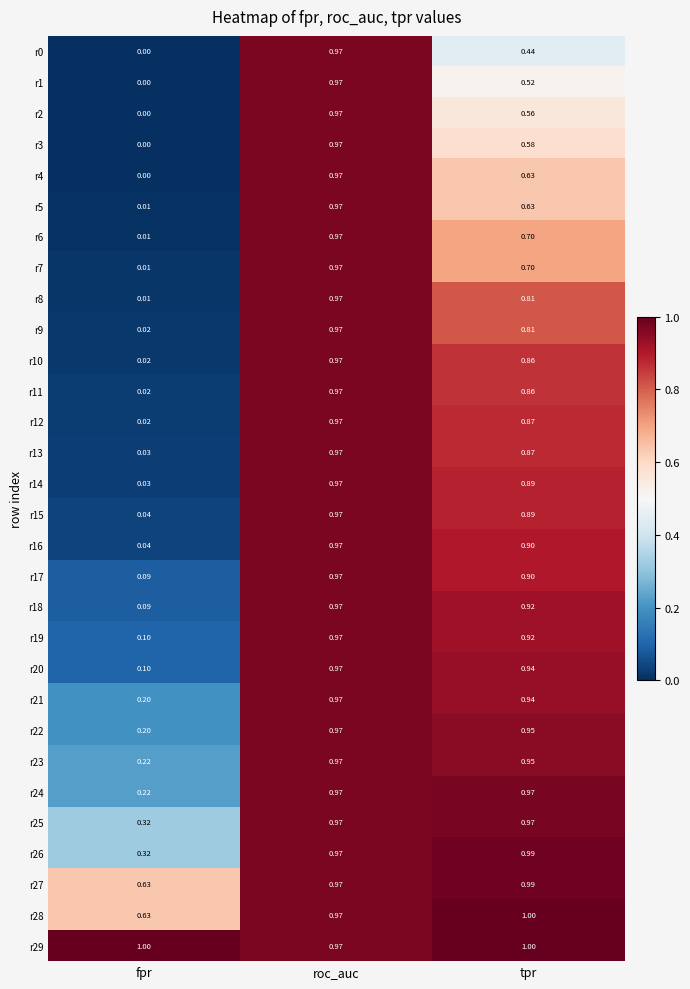

At which label does r5 reach its minimum?

fpr